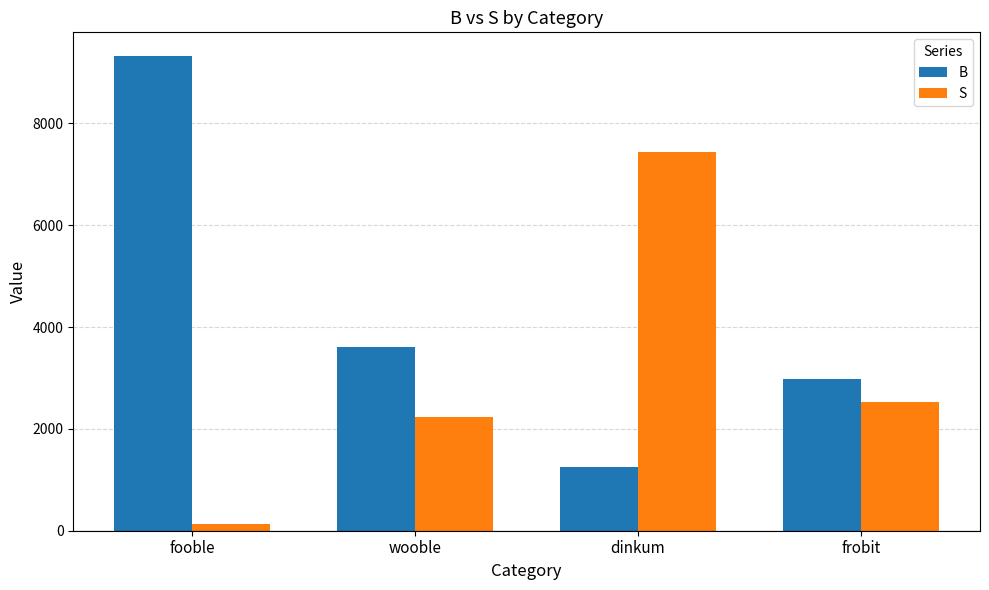

Is it true that S equals 11668.9 at dinkum?

False